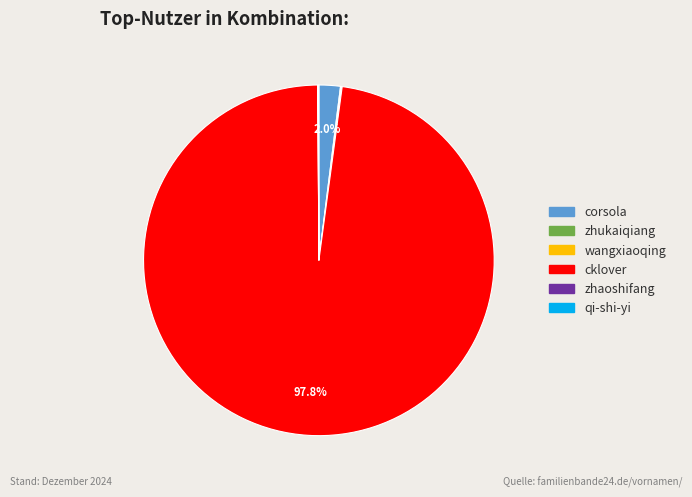

Is it true that corsola is 2% of the pie?

True